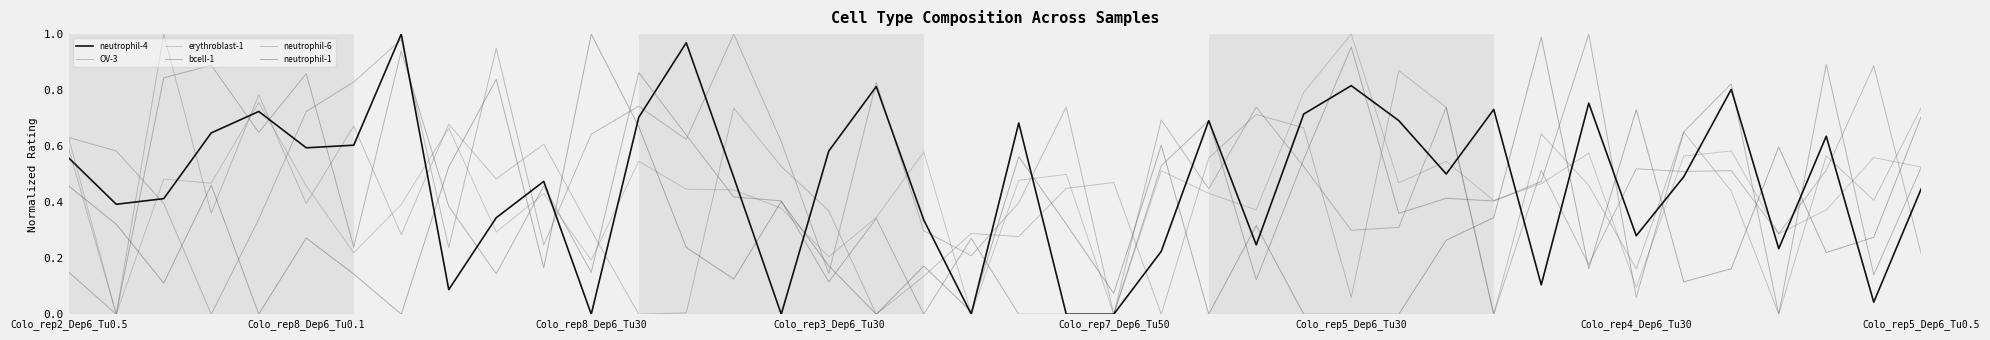

True or false: OV-3 and erythroblast-1 intersect in this chart.

True